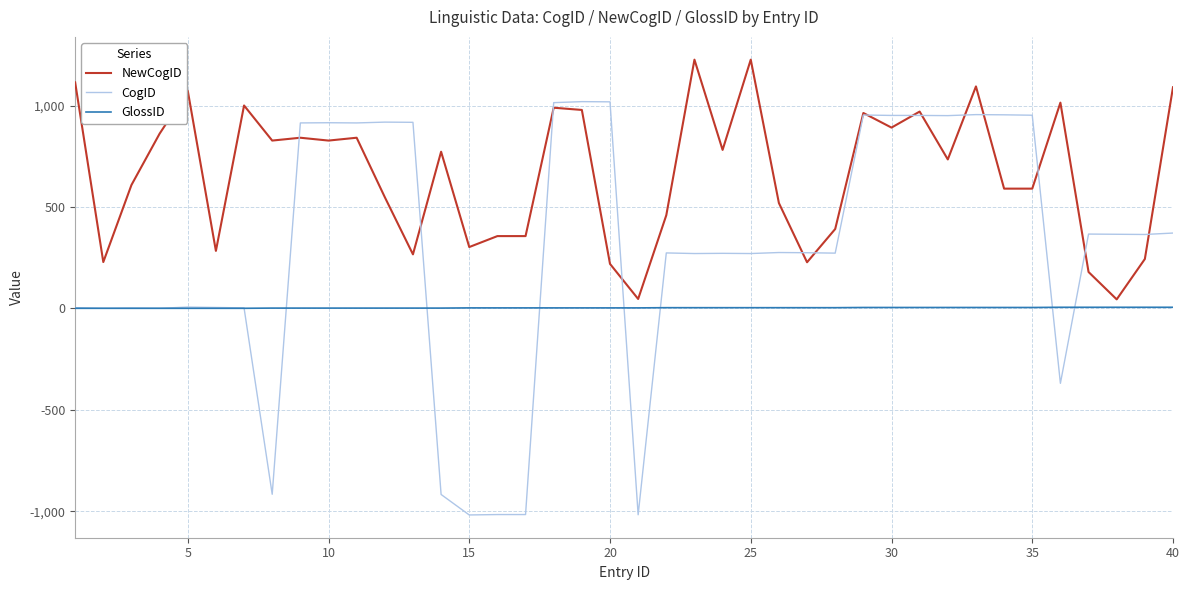

Which series has the largest range (max minus min)?

CogID